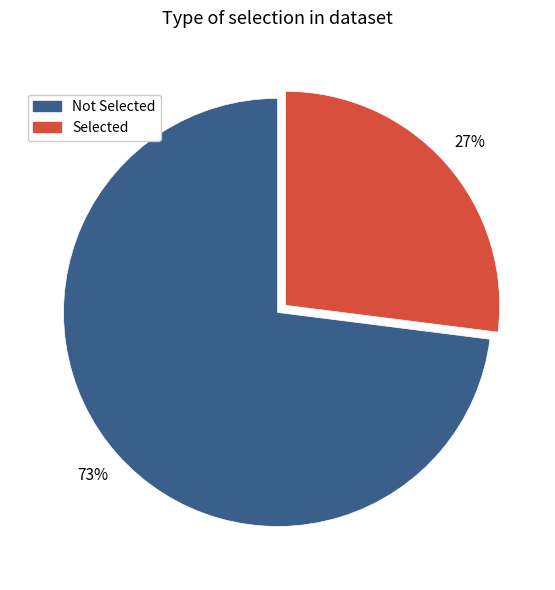

Do Not Selected and Selected together represent more than half of the pie?

Yes